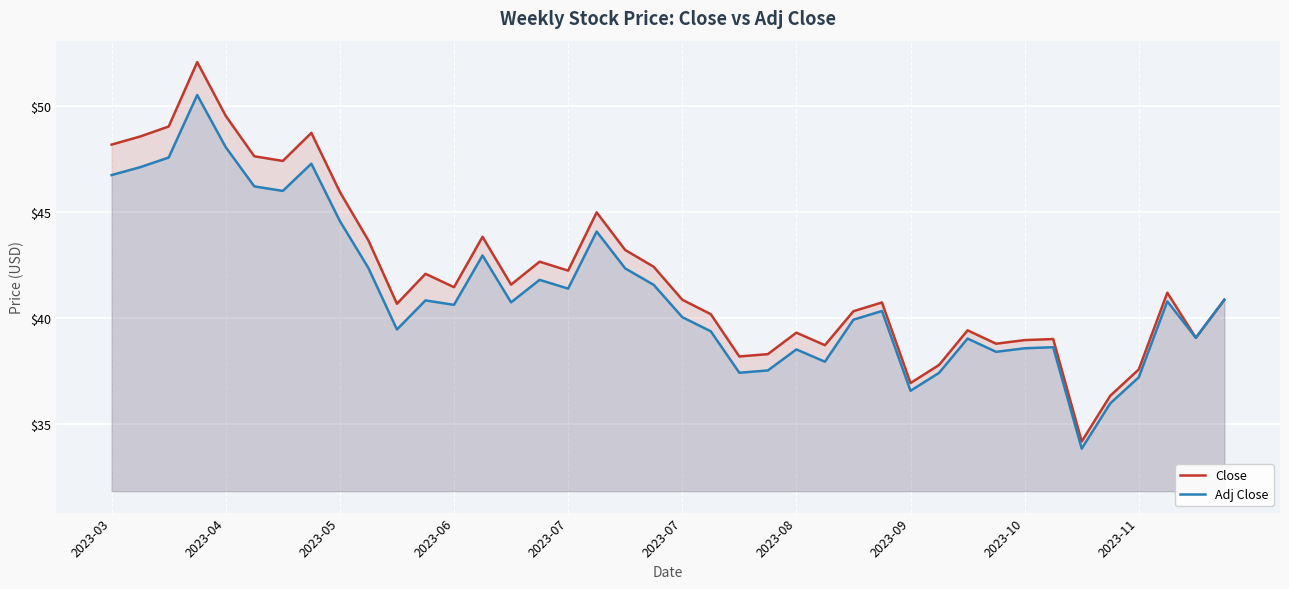

Rank the series by their average value, from lowest to highest.

Adj Close, Close